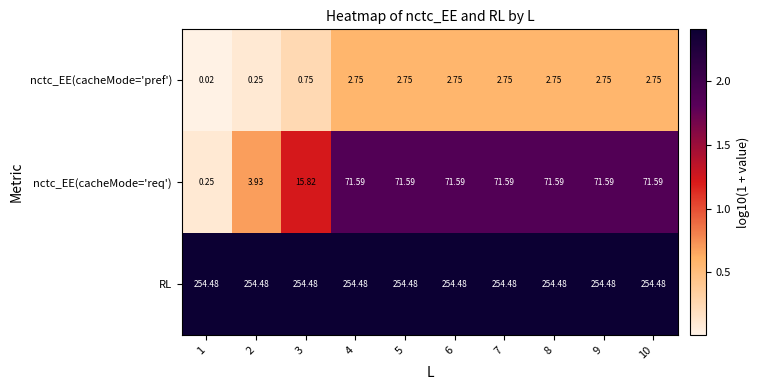

At 8, list the series in order from largest to smallest.

RL, nctc_EE(cacheMode='req'), nctc_EE(cacheMode='pref')